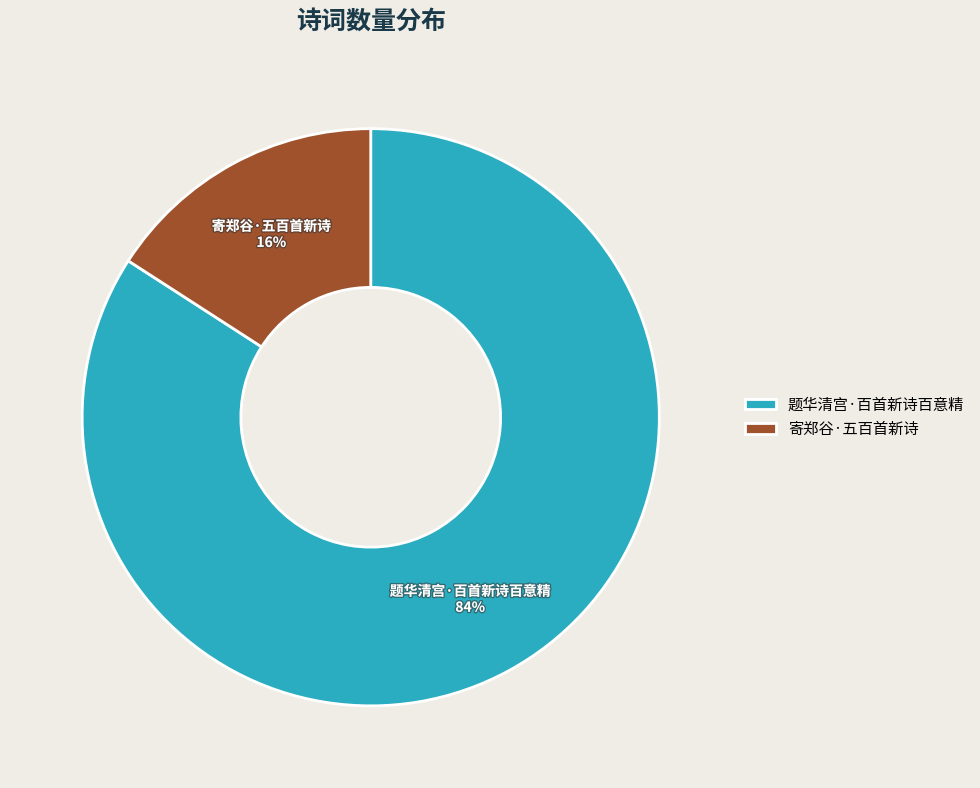

Which has a higher value, 寄郑谷·五百首新诗 or 题华清宫·百首新诗百意精?

题华清宫·百首新诗百意精